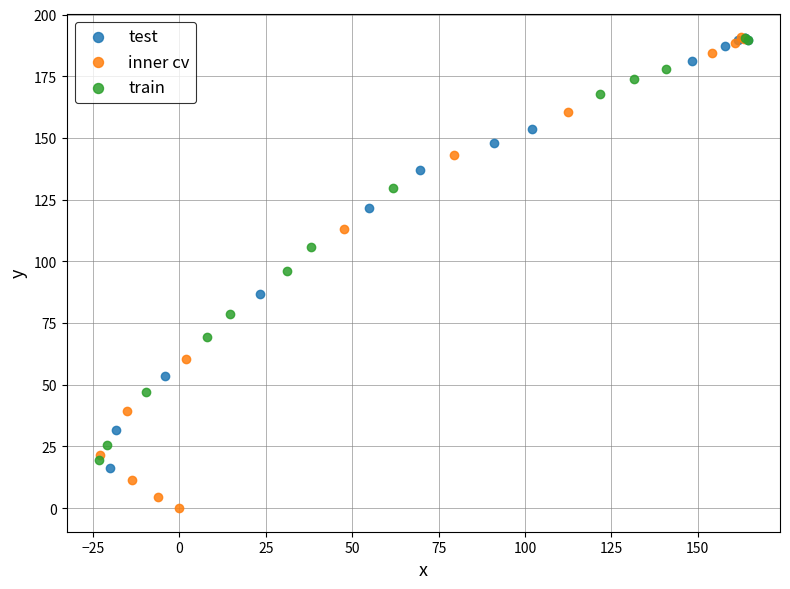

Which series contains the lowest Y value?

inner cv